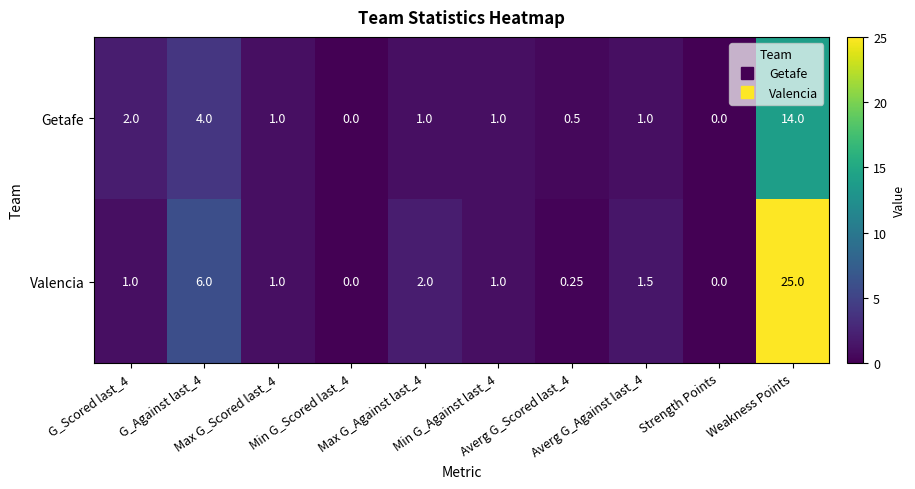

Which series changed the most between Averg G_Scored last_4 and Averg G_Against last_4?

Valencia